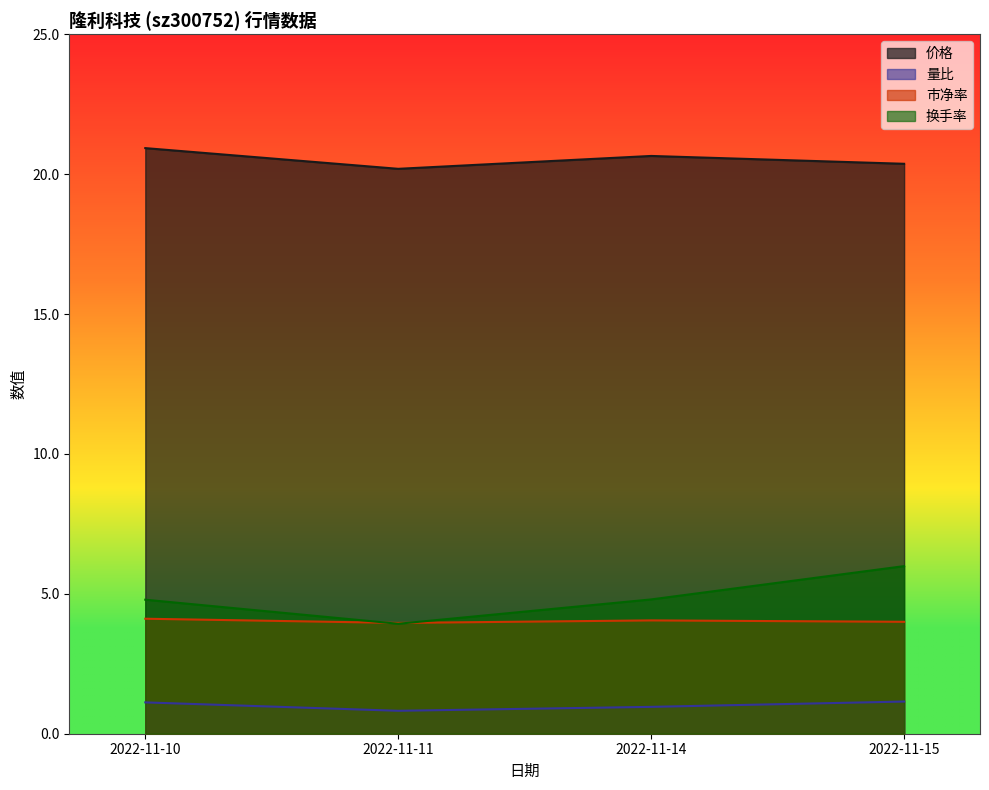

At which category does 价格 reach its first local valley?

2022-11-11